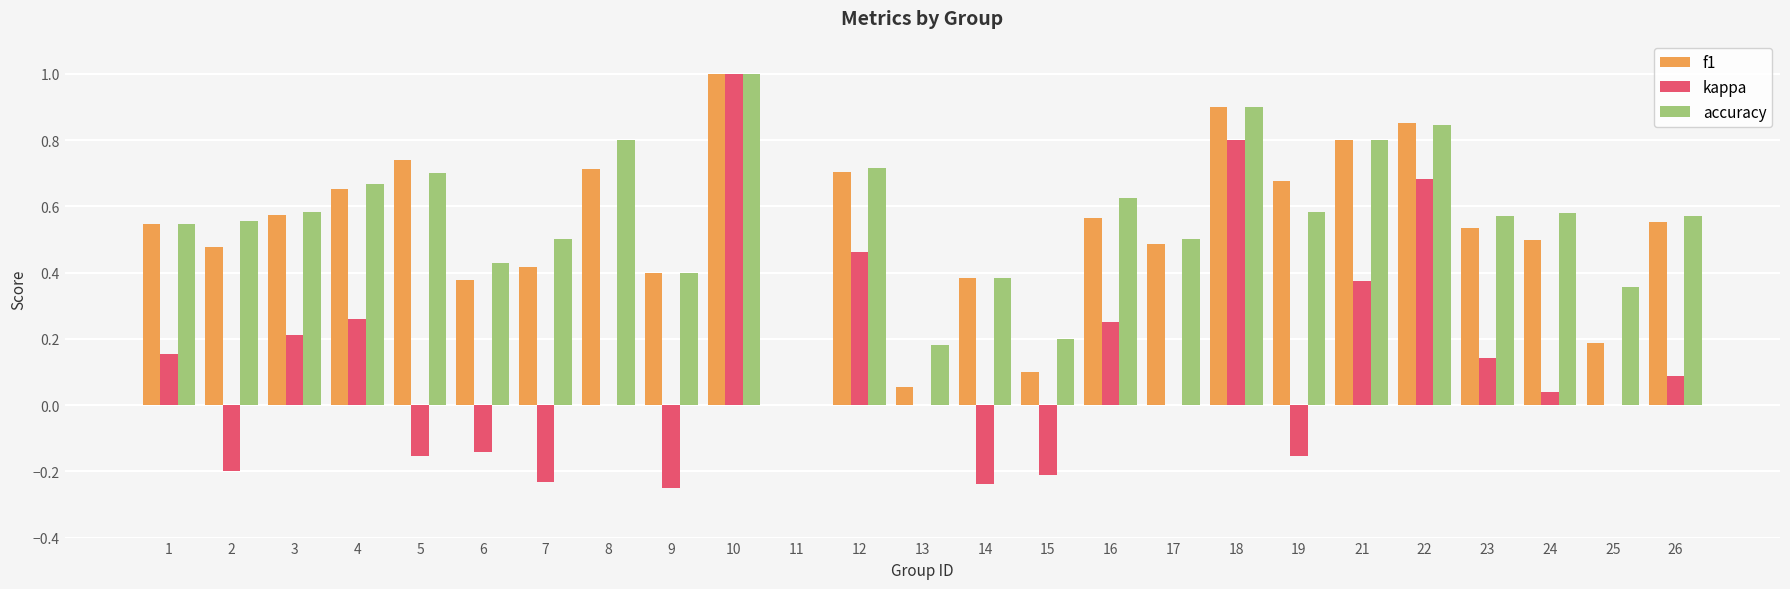

Between 22 and 24, which series saw the biggest shift?

kappa